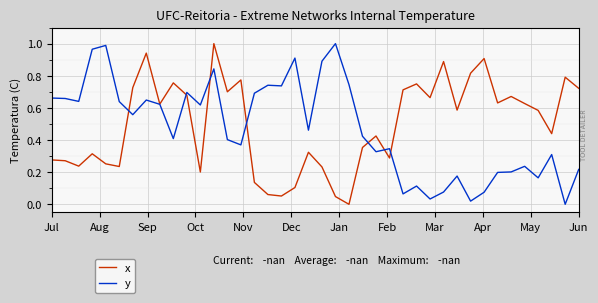

Does the chart display data point markers on the line(s)?

No